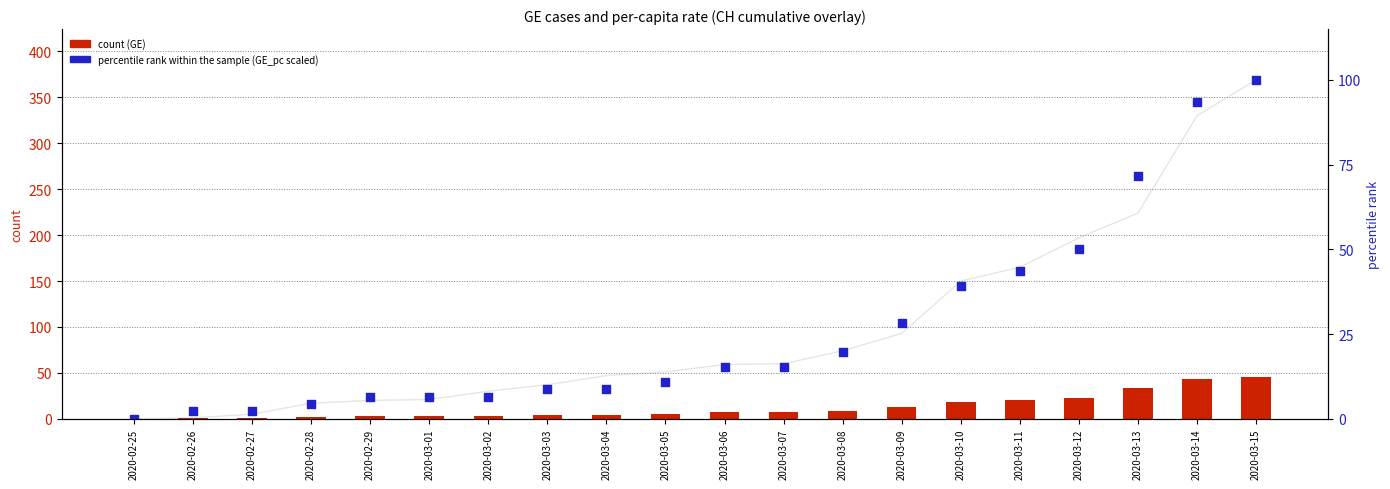

Is the value of CH total at 2020-03-13 greater than the value of percentile rank within the sample at 2020-03-14?

Yes